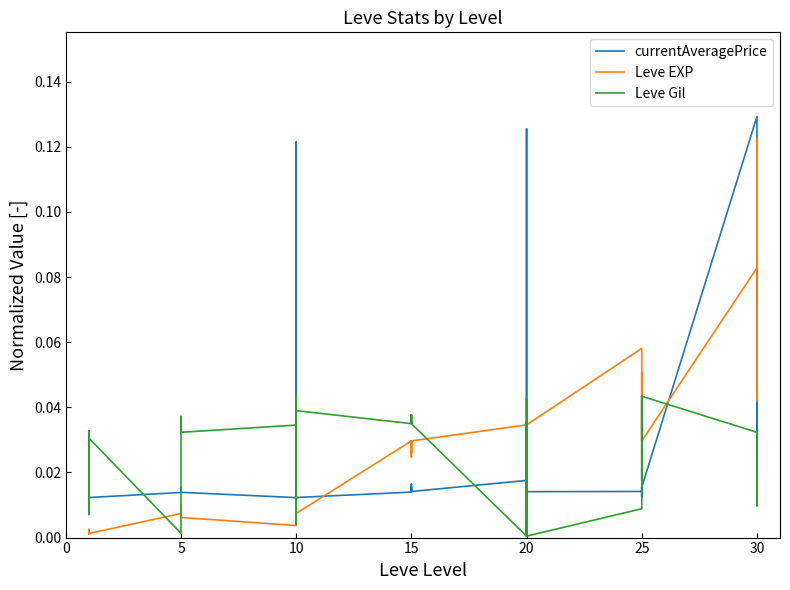

How many currentAveragePrice values are between 0 and 1?

40